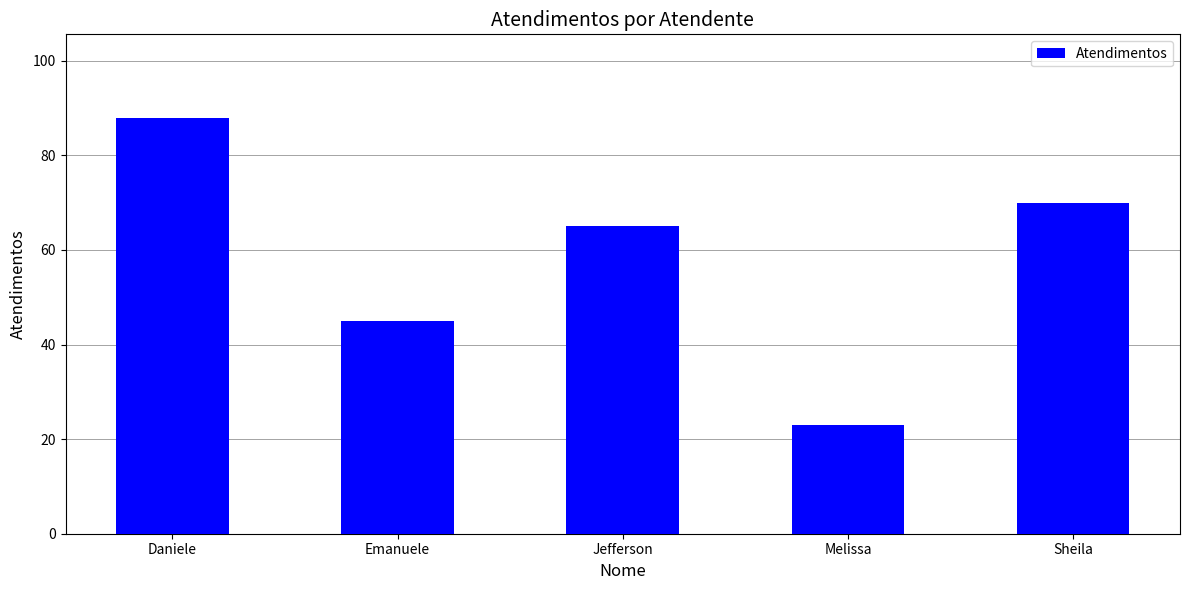

Which category has the highest value across all series?

Daniele